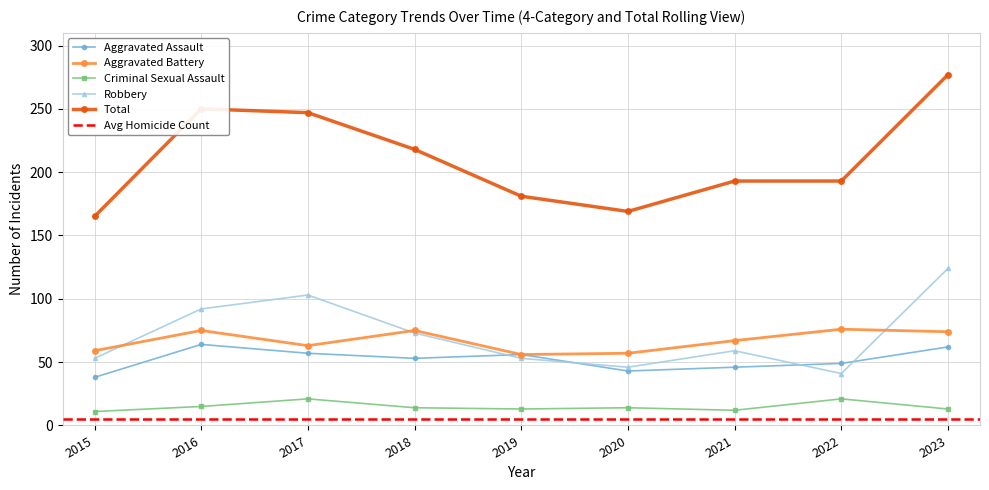

What is the maximum value for Aggravated Battery?

76